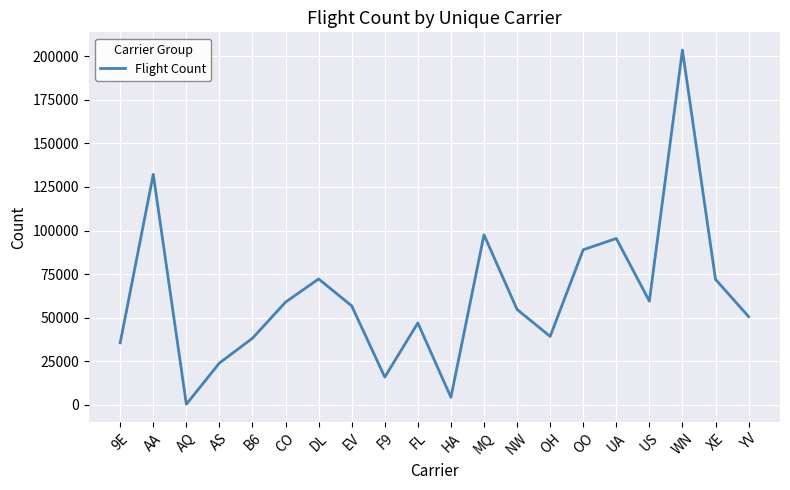

Which label corresponds to the largest value in the chart?

WN